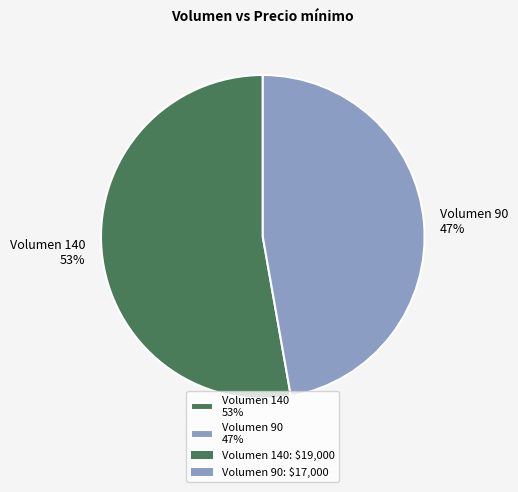

What is the smallest slice in the pie chart?

Volumen 90 47%